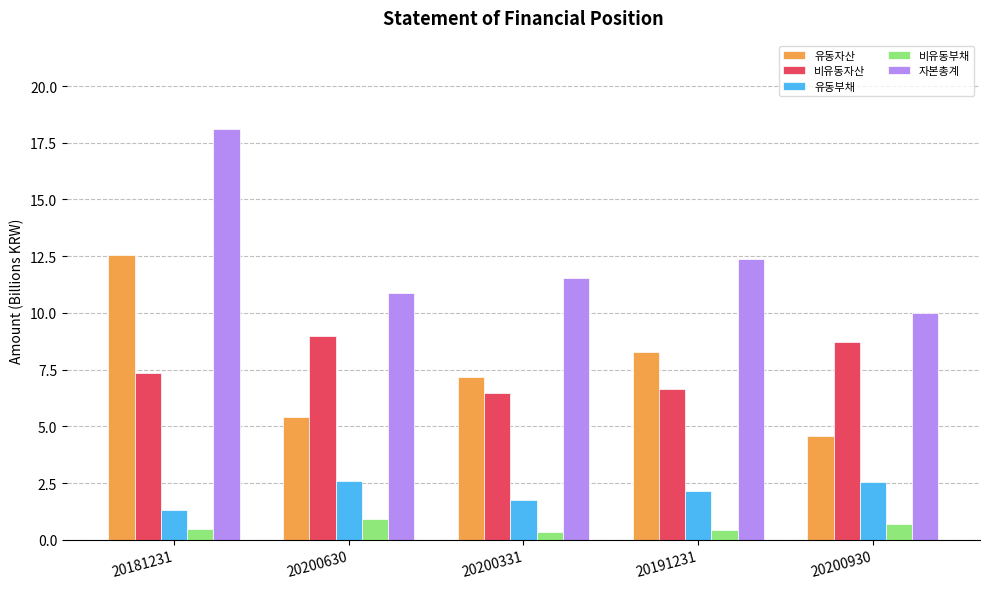

How many distinct data groups are displayed?

5